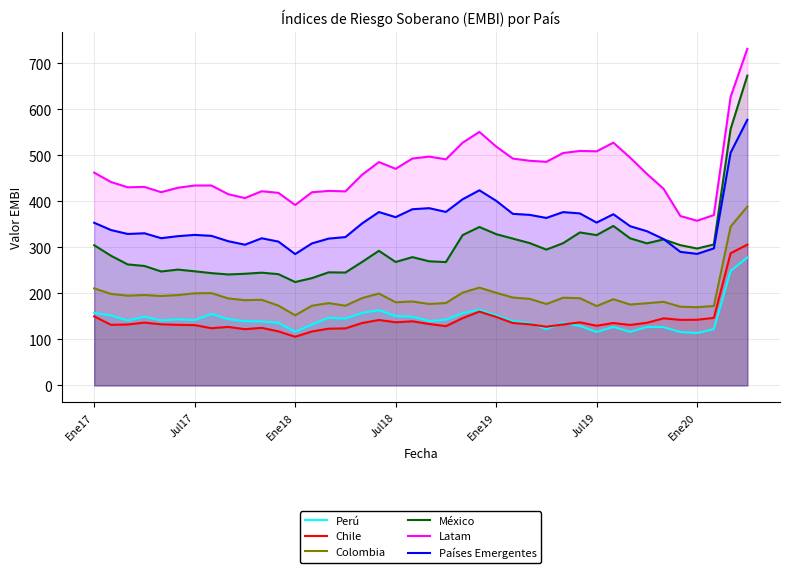

Reading right to left, extract all data points from this chart.

Perú: 278.0	248.9	122.2	113.9	115.9	126.8	126.9	116.4	127.1	116.1	129.2	135.7	122.4	135.7	139.5	152.4	164.8	156.9	142.7	139.9	149.3	151.0	163.3	157.7	145.2	147.0	132.2	116.6	136.2	138.8	139.6	144.0	155.4	141.9	143.5	141.2	149.4	141.1	152.1	157.3
Chile: 306.1	287.3	146.8	142.7	142.5	145.9	136.1	131.4	135.6	129.7	137.1	132.4	127.7	132.8	135.6	148.9	160.4	146.2	128.8	133.6	139.4	137.3	142.2	135.7	124.0	123.3	117.2	105.7	117.5	125.1	122.2	127.2	124.4	131.1	131.6	132.8	136.6	132.4	131.7	150.1
Colombia: 388.9	345.2	172.7	170.1	171.0	181.9	178.6	175.9	187.4	172.5	189.6	190.6	177.0	188.1	191.0	201.4	212.6	201.8	179.1	177.1	182.4	180.8	199.7	189.9	173.3	178.9	173.2	152.4	173.5	186.1	185.3	189.1	200.7	200.2	196.4	194.4	196.6	195.1	199.0	210.9
México: 673.6	557.3	306.4	297.6	304.9	317.5	308.9	319.8	346.7	326.8	332.6	309.3	295.2	309.5	319.1	328.9	344.4	326.8	268.1	269.9	278.9	268.3	292.7	268.5	245.4	245.8	233.2	224.7	241.8	245.1	242.7	241.2	244.1	248.1	251.8	247.7	259.7	263.0	281.9	304.9
Latam: 731.9	627.2	370.4	358.0	368.3	427.4	460.0	495.3	527.8	508.9	509.9	505.3	486.1	488.4	493.1	519.4	551.2	527.7	491.6	497.5	493.3	471.0	485.7	458.1	421.9	423.0	419.9	392.2	418.7	422.1	407.3	415.8	434.7	434.6	429.8	420.1	431.6	430.7	442.3	462.6
Países Emergentes: 577.5	505.9	297.9	286.0	290.4	318.2	335.3	346.2	372.2	354.0	373.9	376.8	364.1	370.8	373.0	401.4	424.2	404.7	377.2	385.4	383.0	365.8	377.0	352.3	322.5	319.2	308.8	285.6	312.7	319.9	305.9	313.6	325.2	327.2	324.5	320.1	330.8	329.3	337.8	353.6